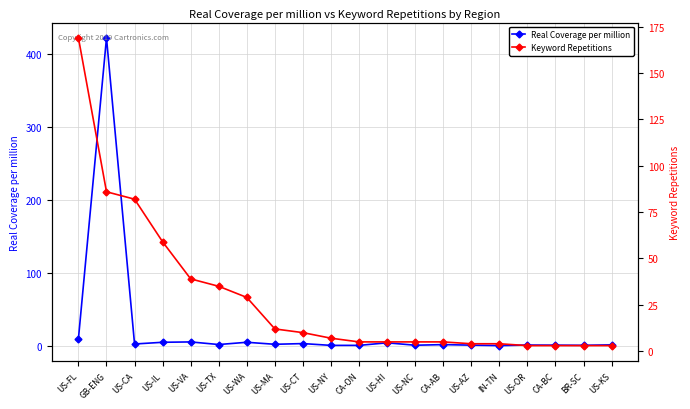

The Keyword Repetitions series shows 3.0 at US-KS. True or false?

True